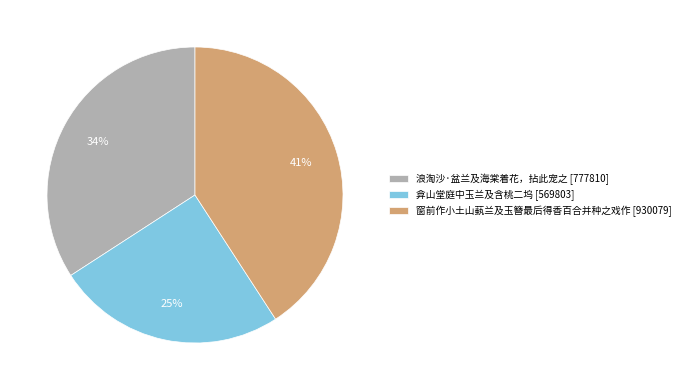

What is the smallest slice in the pie chart?

弇山堂庭中玉兰及含桃二坞